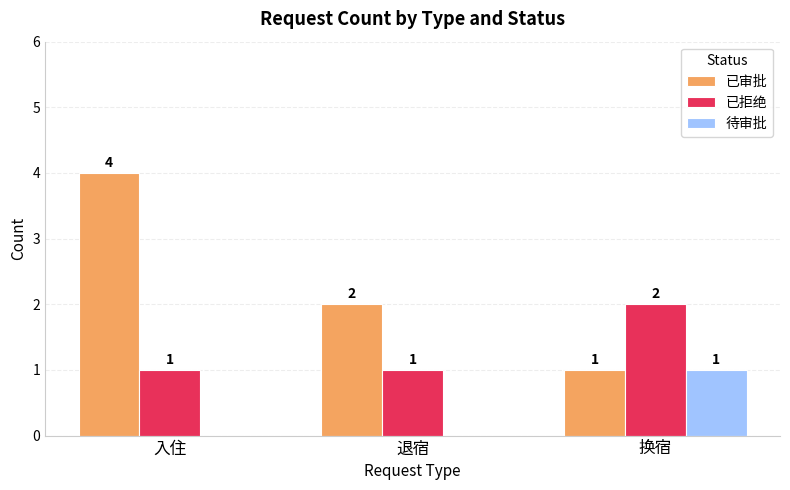

Reading left to right, extract all data points from this chart.

已审批: 4	2	1
已拒绝: 1	1	2
待审批: 0	0	1